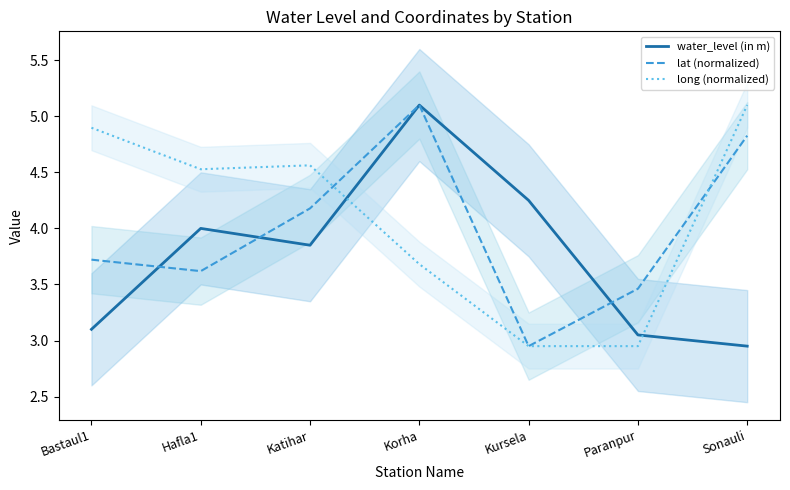

Does the chart have visible grid lines?

No